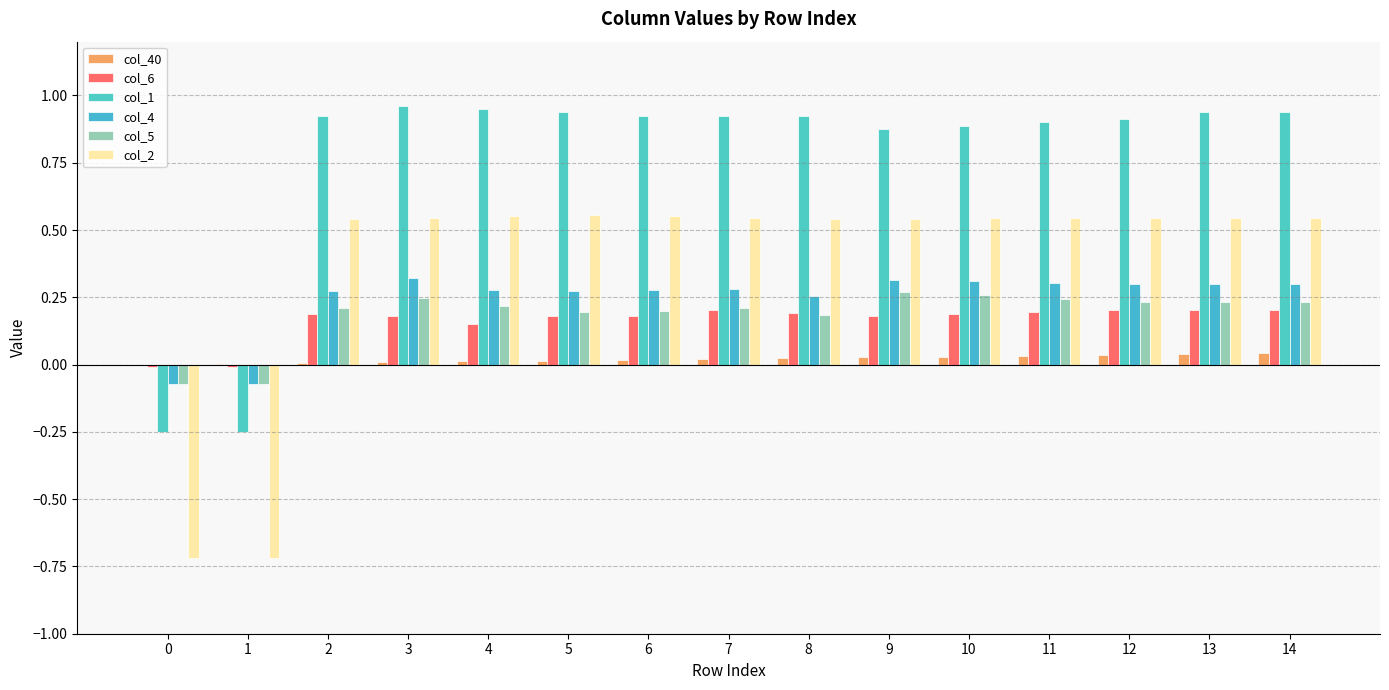

Are the bars horizontal?

No